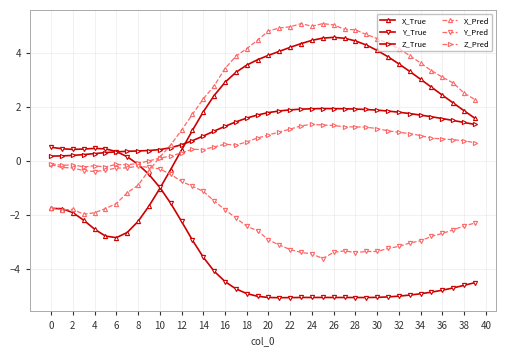

How many categories are shown in the chart?

40